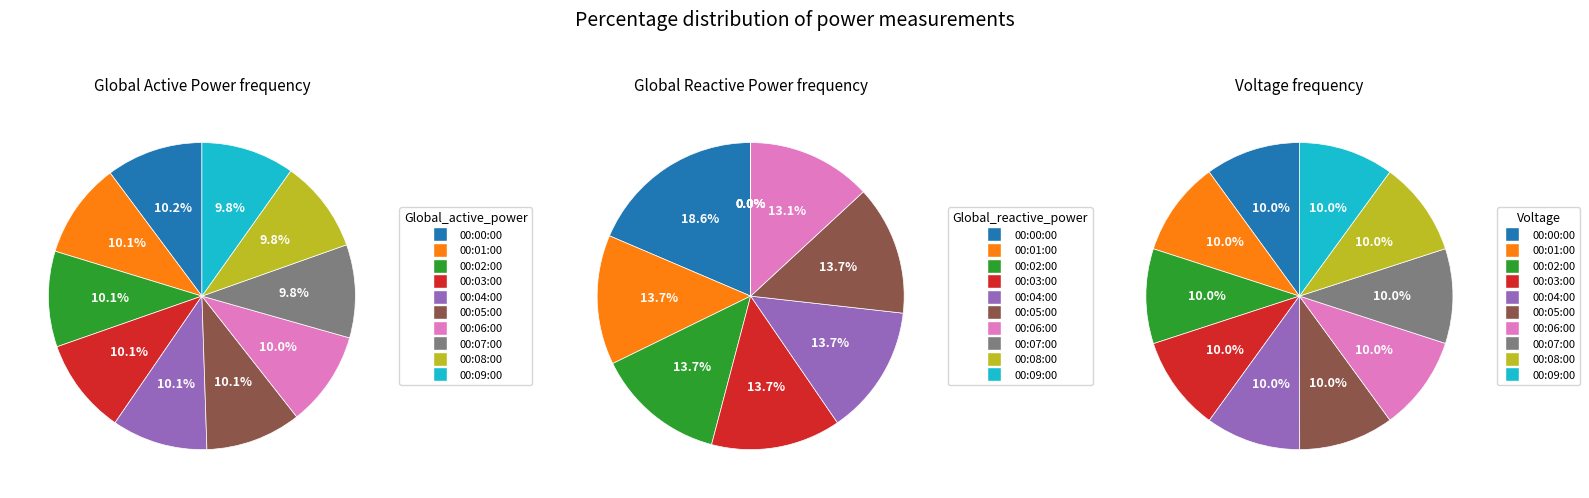

The 00:02:00 slice represents 22% of the pie. True or false?

False